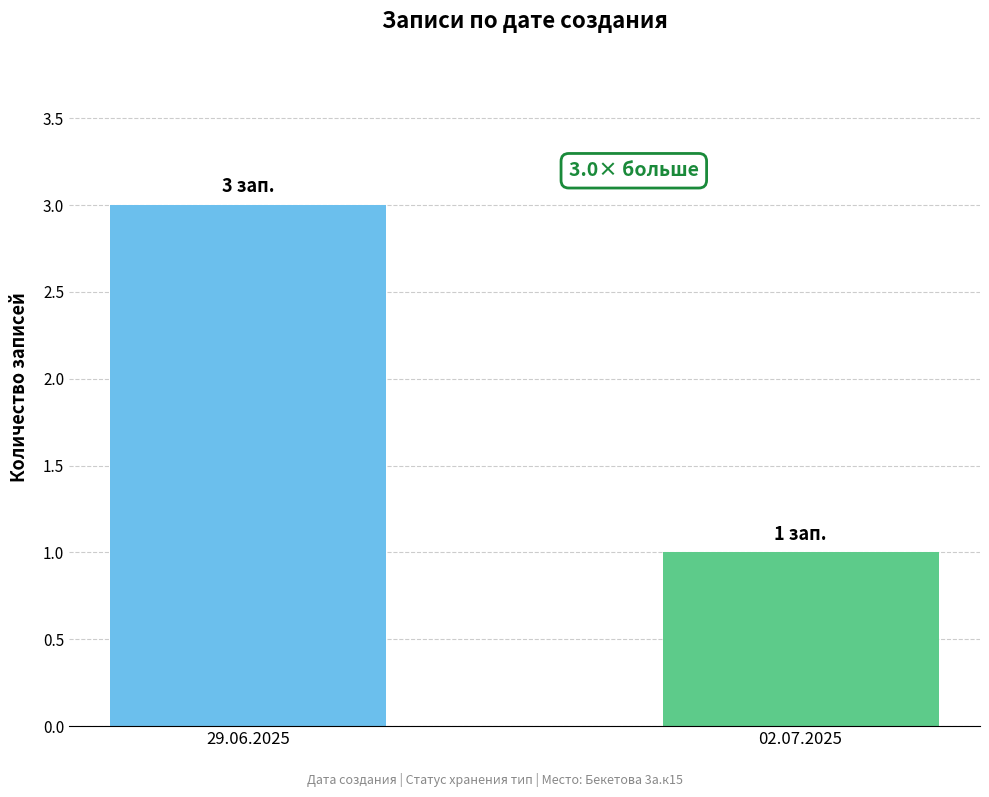

What is the change in value from 29.06.2025 to 02.07.2025?

-2